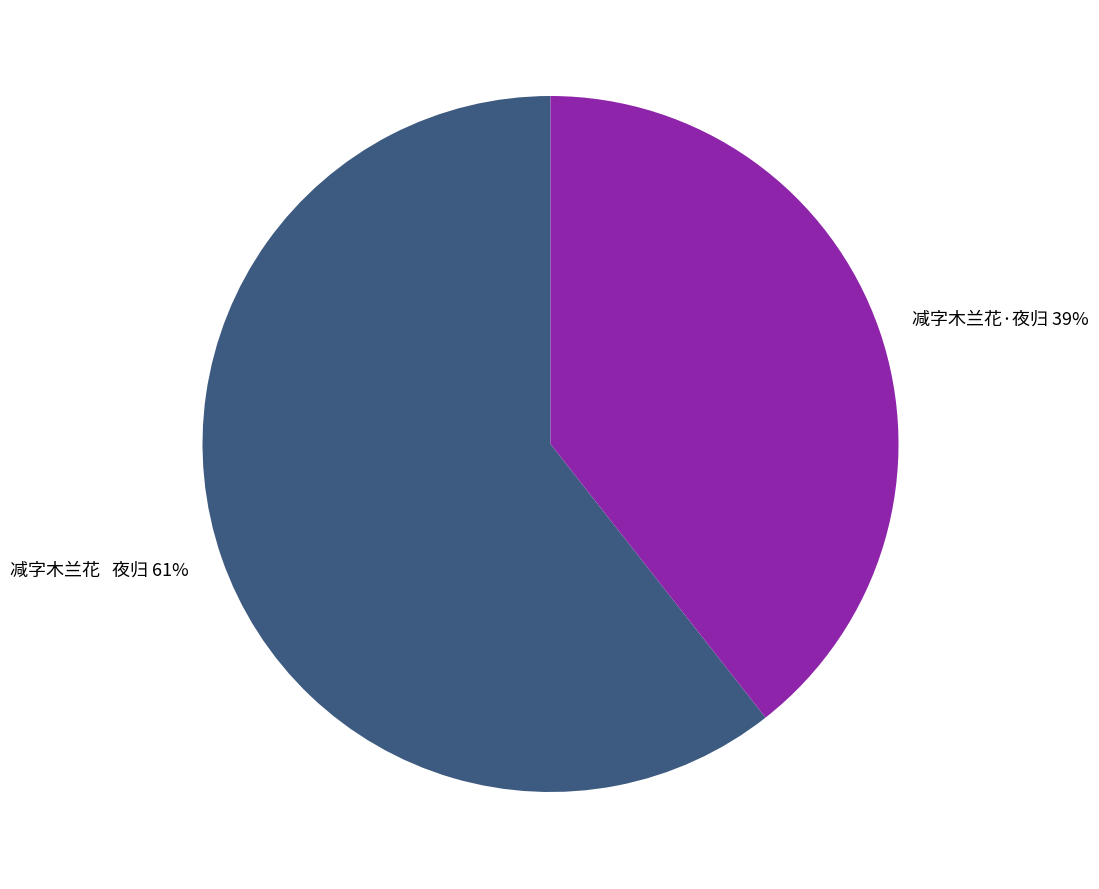

Count the number of slices in the pie.

2